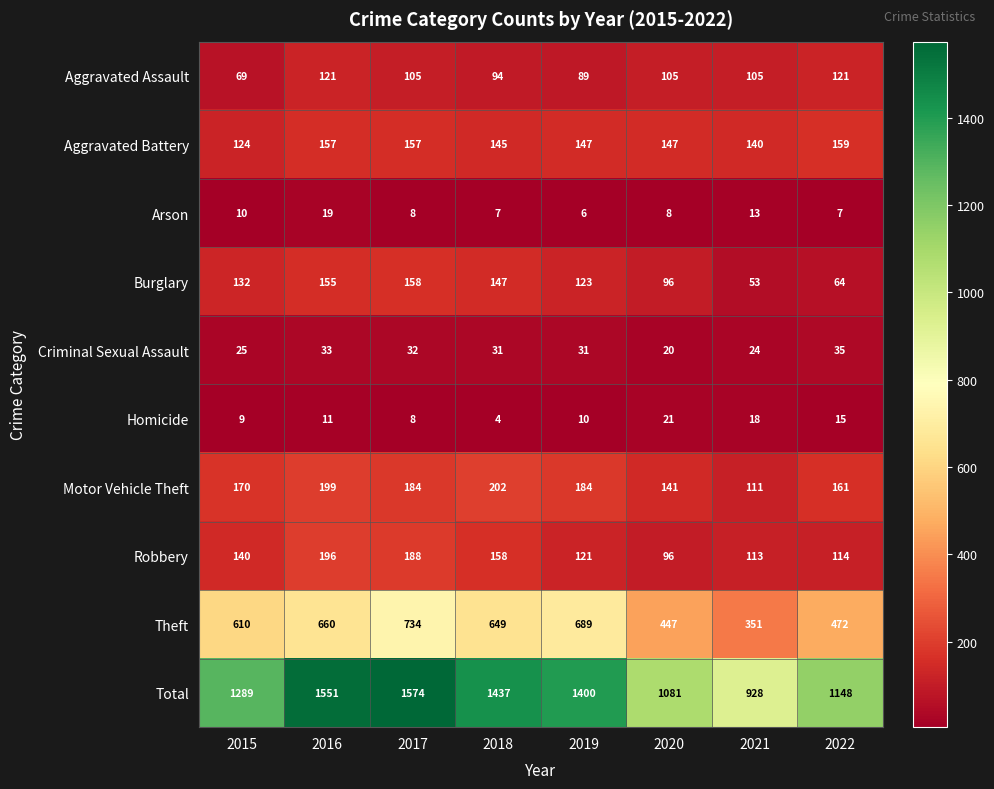

Which series has the largest total across all categories?

Total